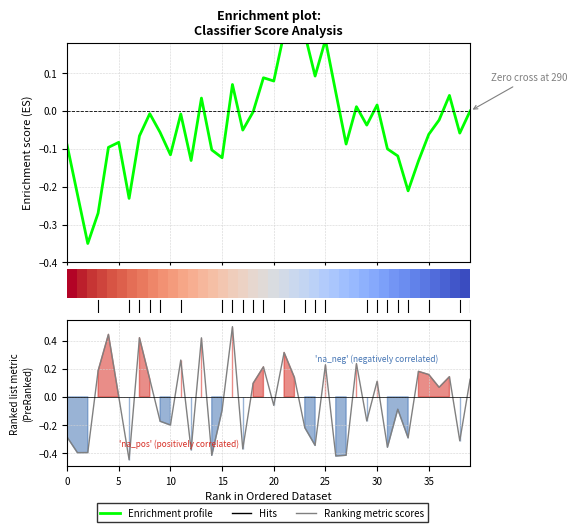

True or false: Ranking metric scores has a value of -0.2 at 33.

False